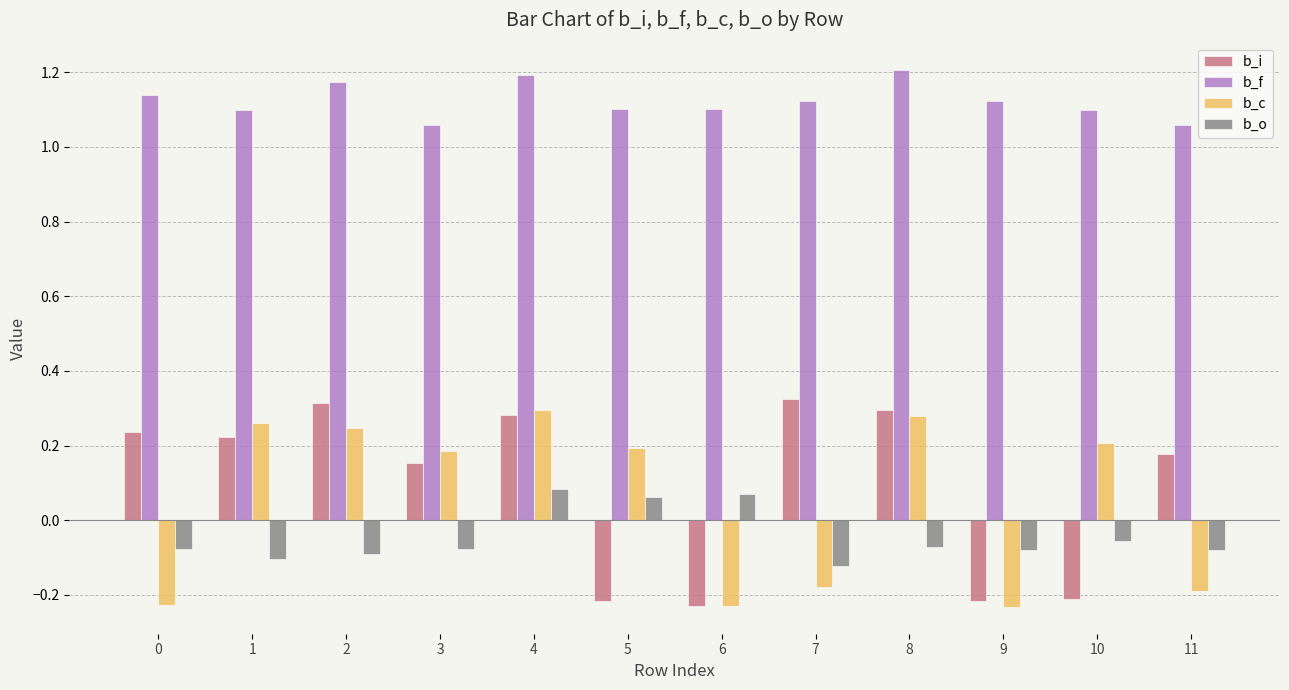

What is the sum of all b_f values?

13.5